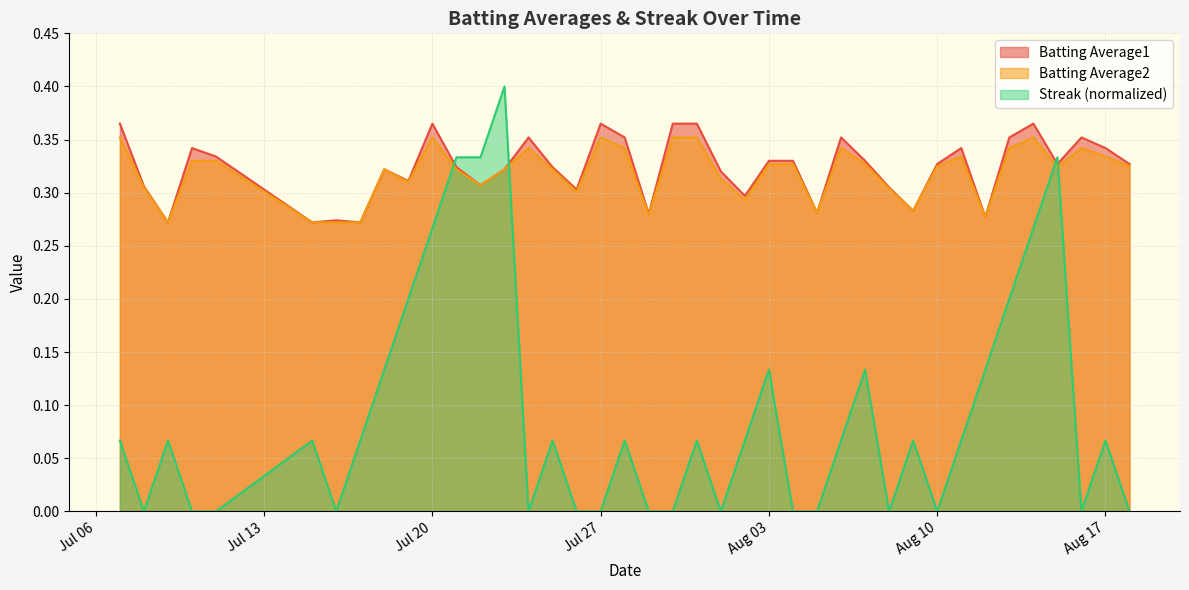

True or false: Batting Average2 and Batting Average1 intersect in this chart.

False